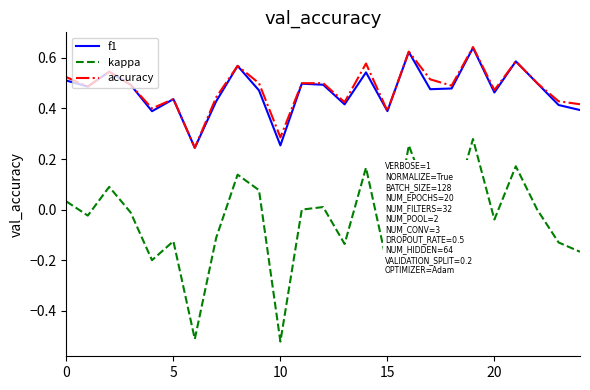

True or false: kappa and accuracy intersect in this chart.

False